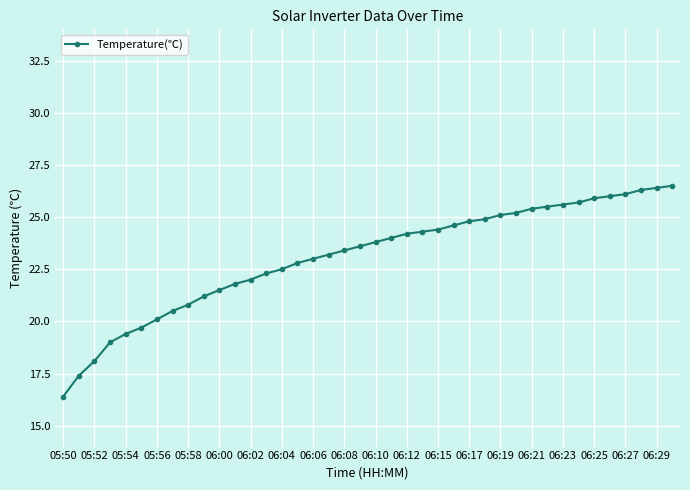

What is the smallest value displayed?

16.4